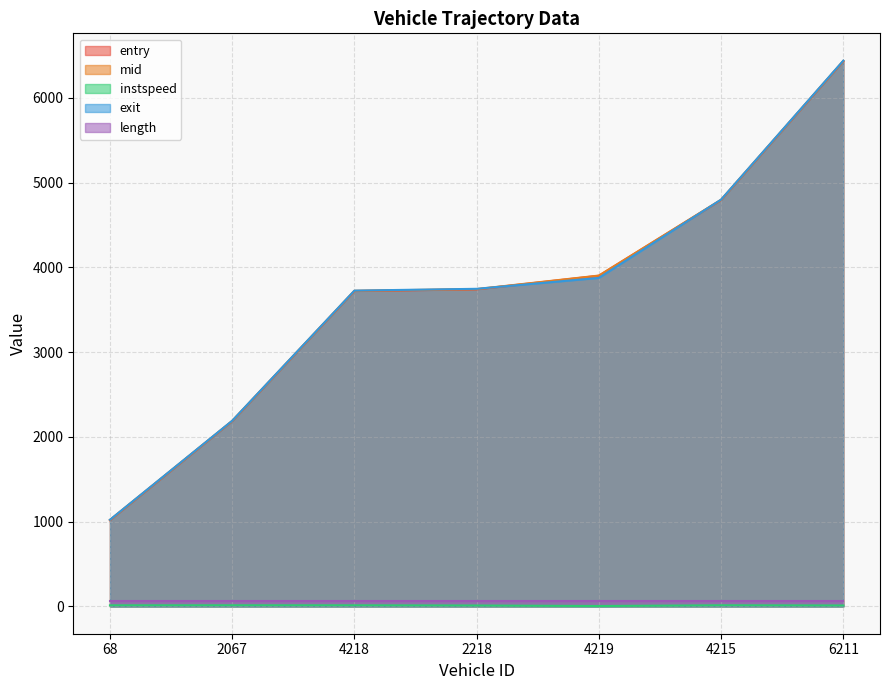

The exit series shows 6438.7 at 6211. True or false?

True